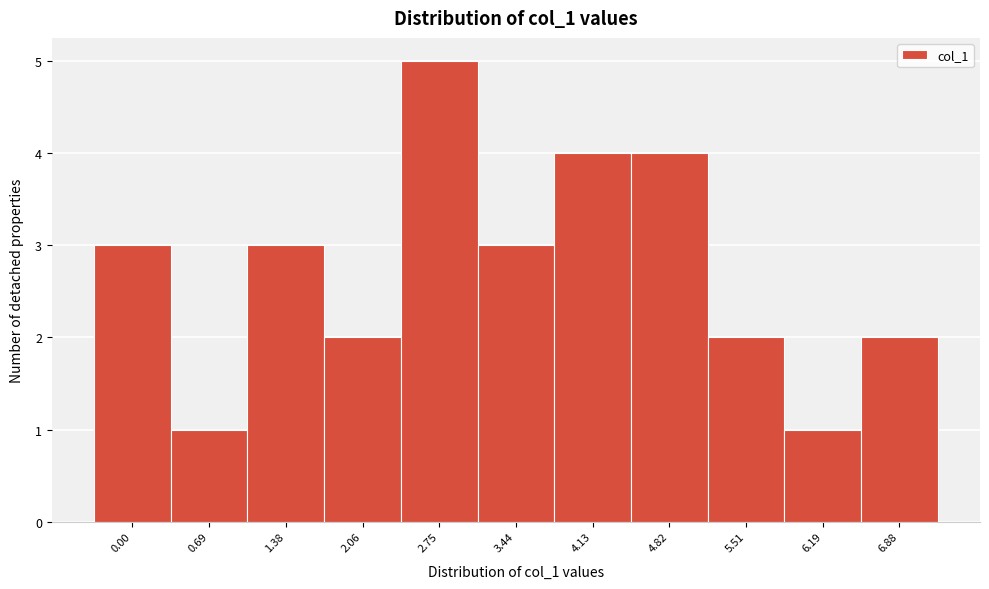

Reading right to left, what are all the values shown in this chart?

2	1	2	4	4	3	5	2	3	1	3